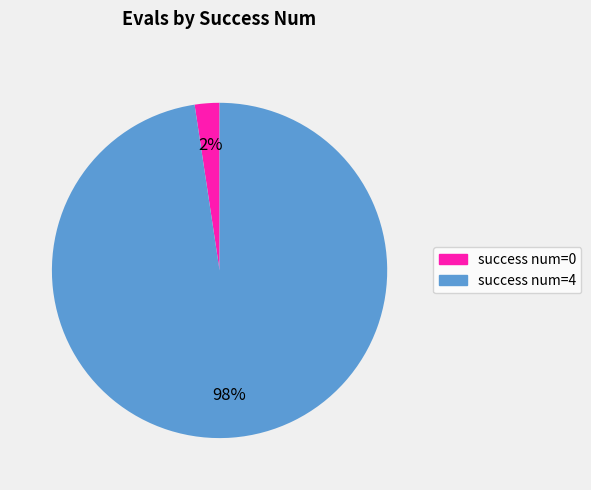

To the nearest percent, what is the average slice percentage?

50%